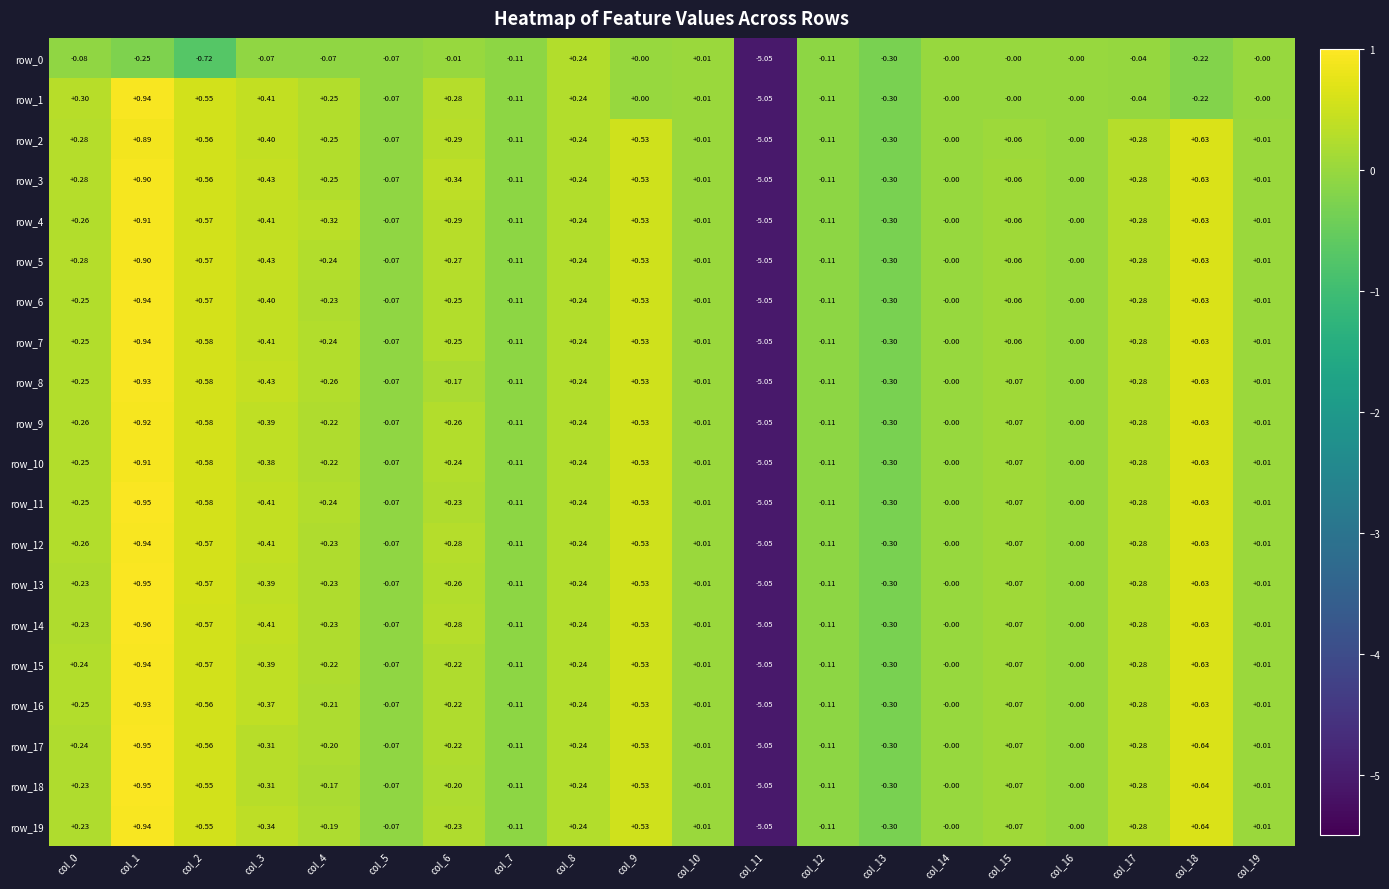

How many values in row_16 are below zero?

5